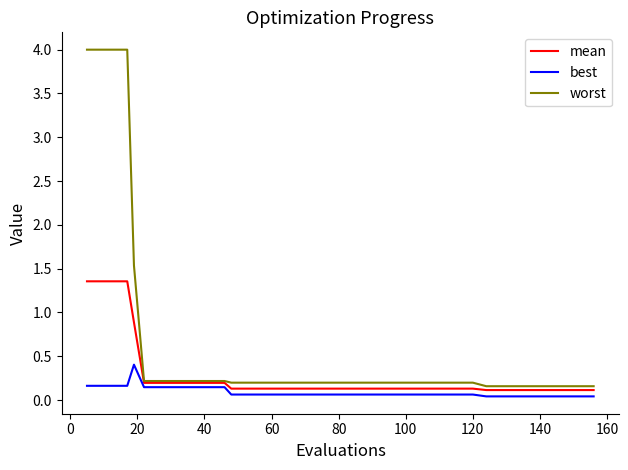

What is the greatest value displayed?

4.0